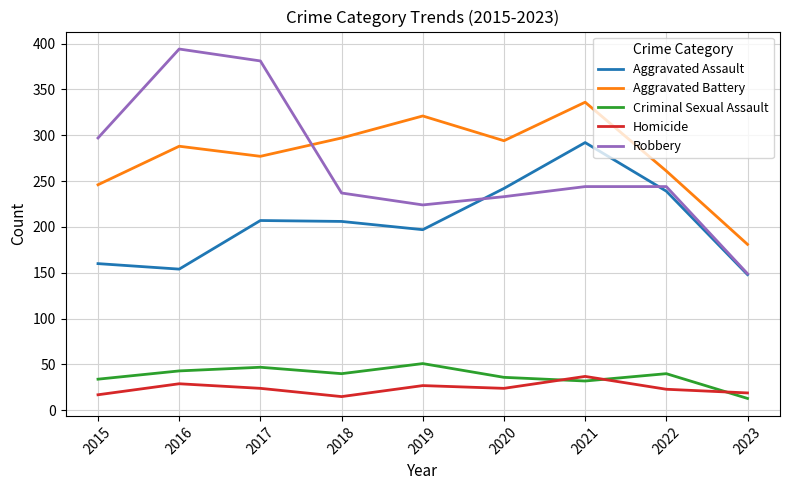

At which label does Robbery reach its peak?

2016